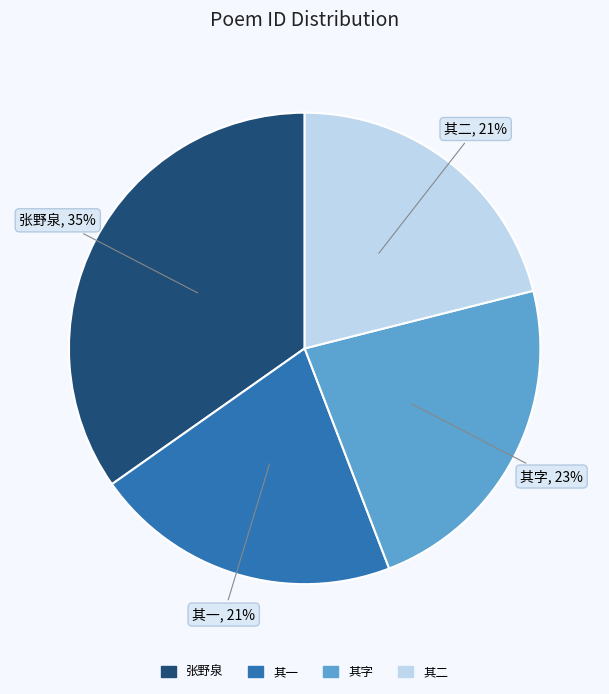

To the nearest percent, what is the average slice percentage?

25%